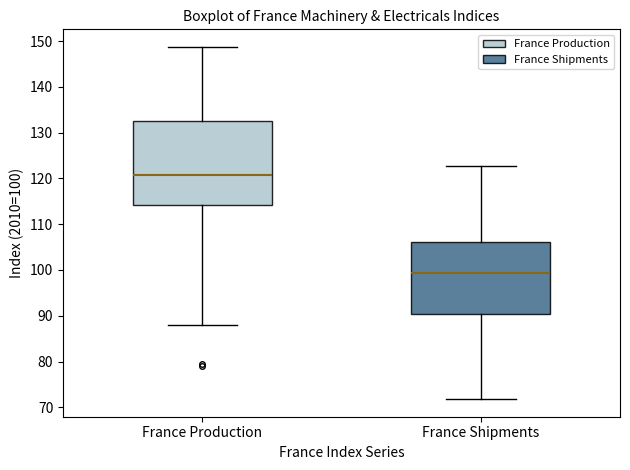

Where does the median line of the box for France Production sit on the y-axis? The values are not printed on the chart, so give them approximately, as read against the axis.

121